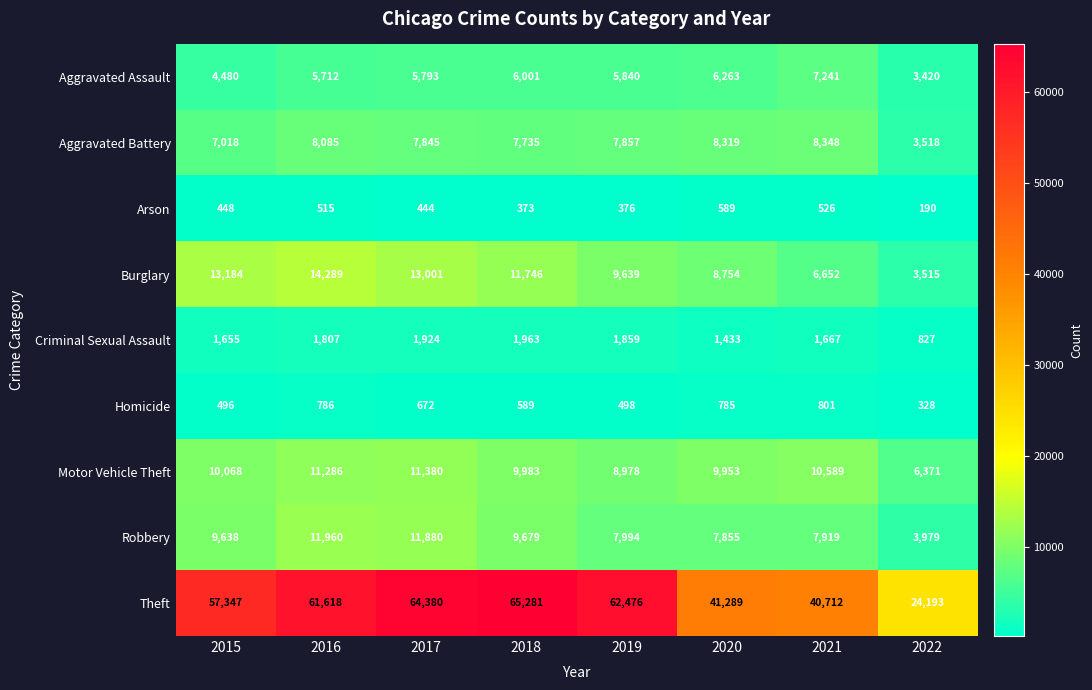

True or false: Aggravated Assault has a value of 4480 at 2015.

True